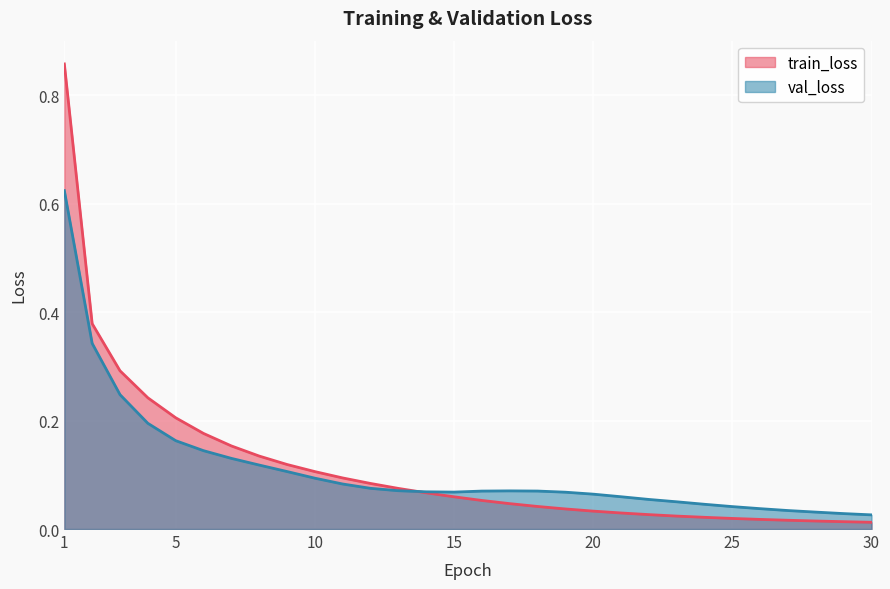

True or false: val_loss and train_loss intersect in this chart.

True